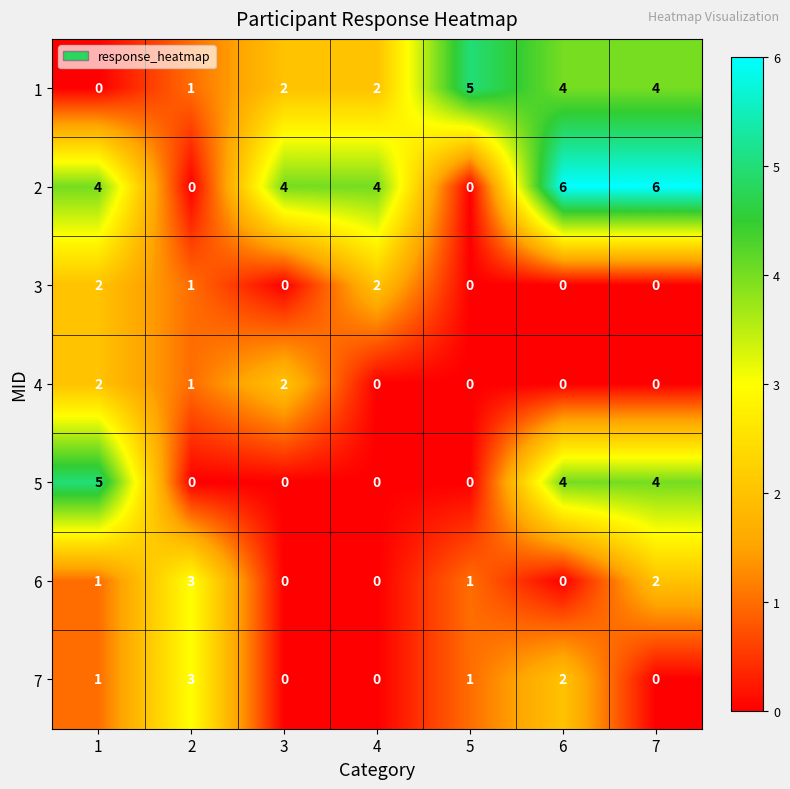

What is the sum of all 6 values?

7